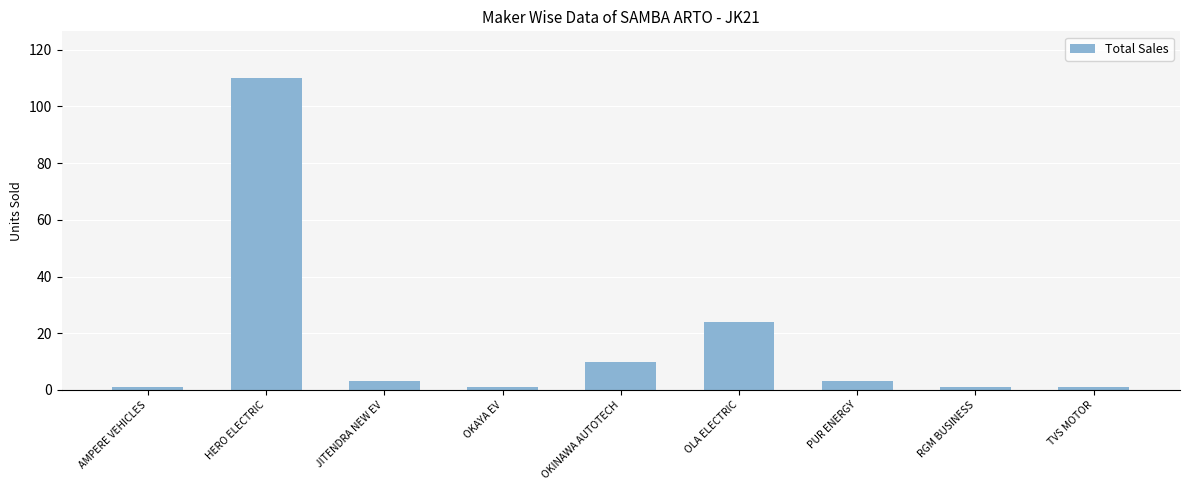

Is it true that the value at OLA ELECTRIC is 40?

False